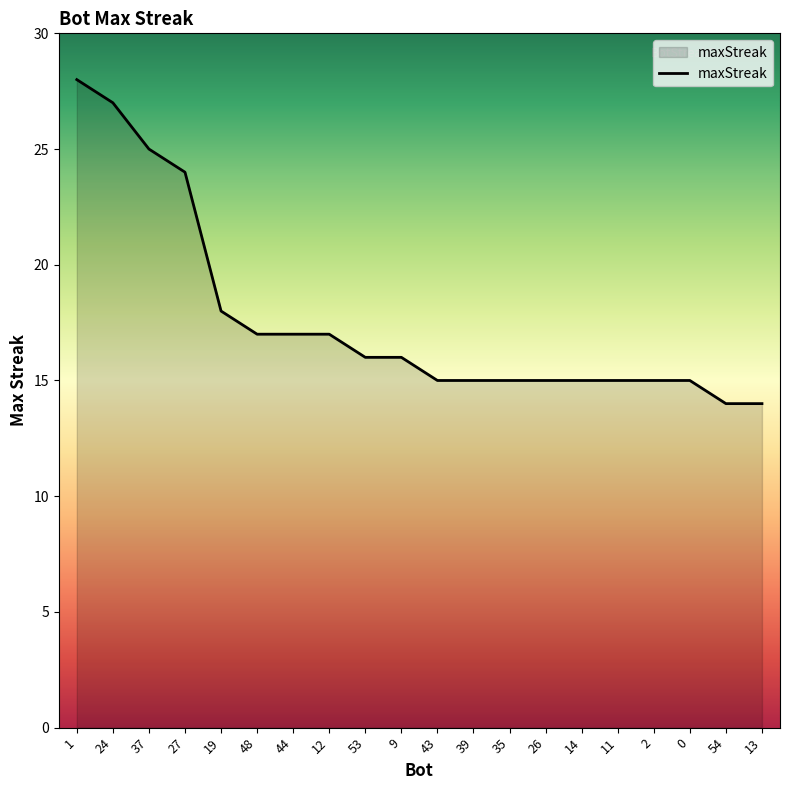

What value does the data have at 43?

15